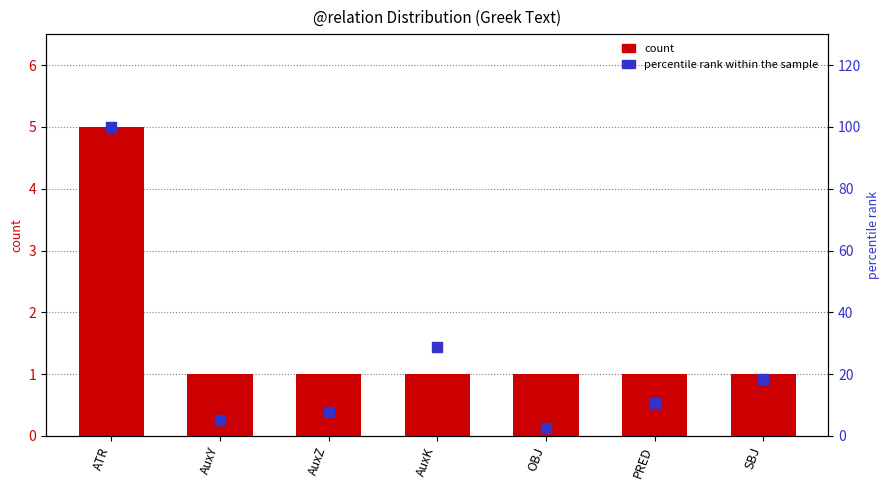

At which category is the sum across all series the highest?

ATR